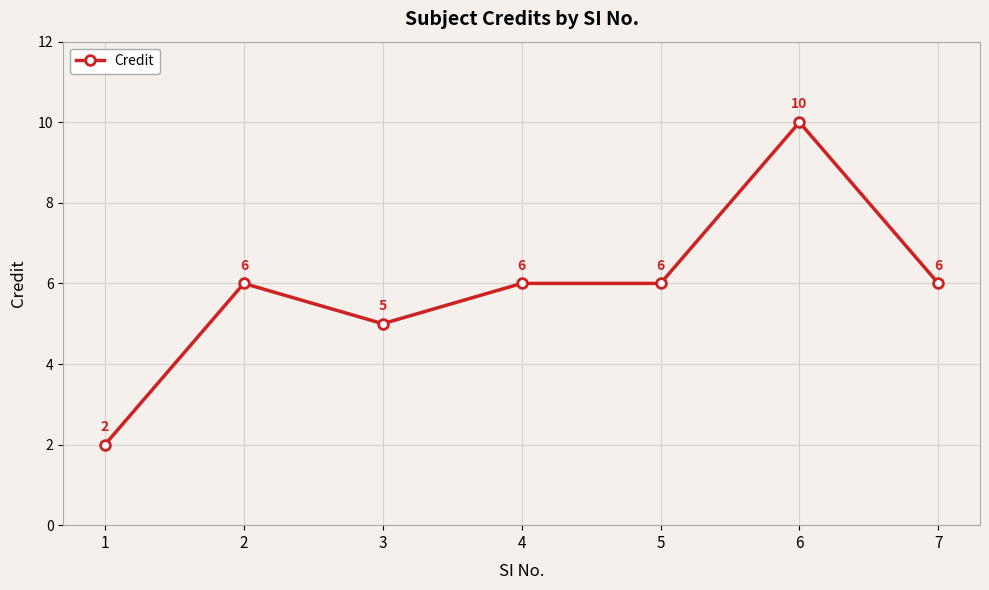

What is the approximate value at 2?

6